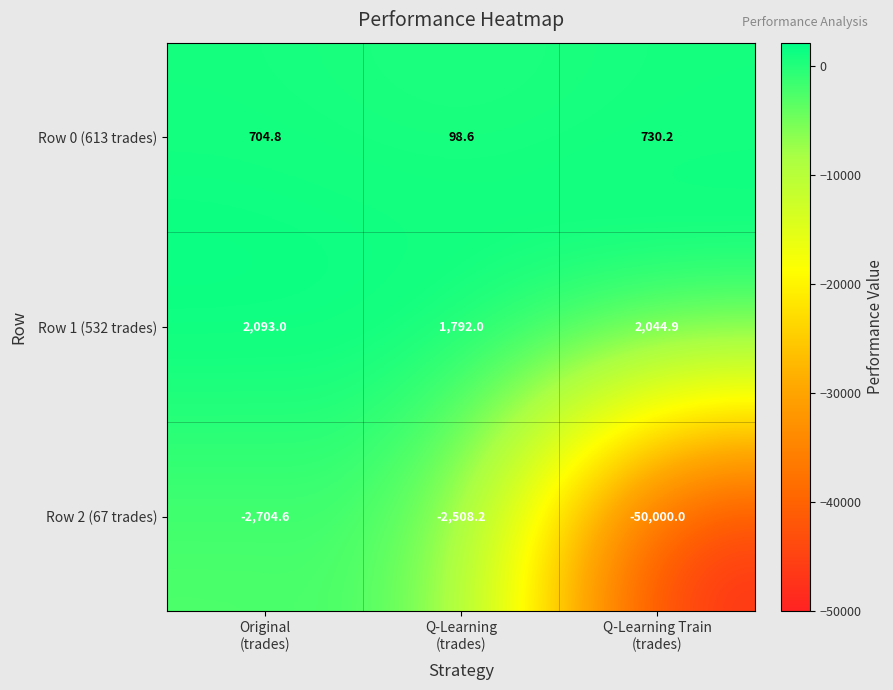

What is the difference between the maximum and second lowest values in the Row 2 (67 trades) series?

196.4